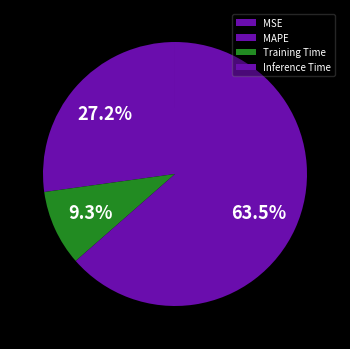

The Inference Time slice represents 64% of the pie. True or false?

True